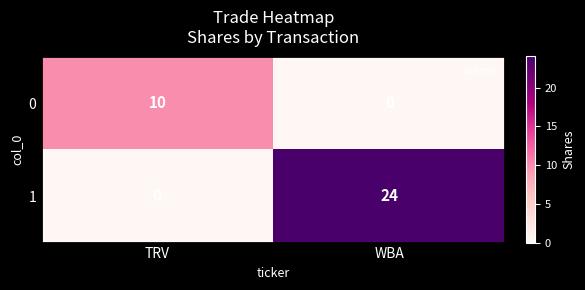

List the series in order of their overall mean, lowest first.

0, 1